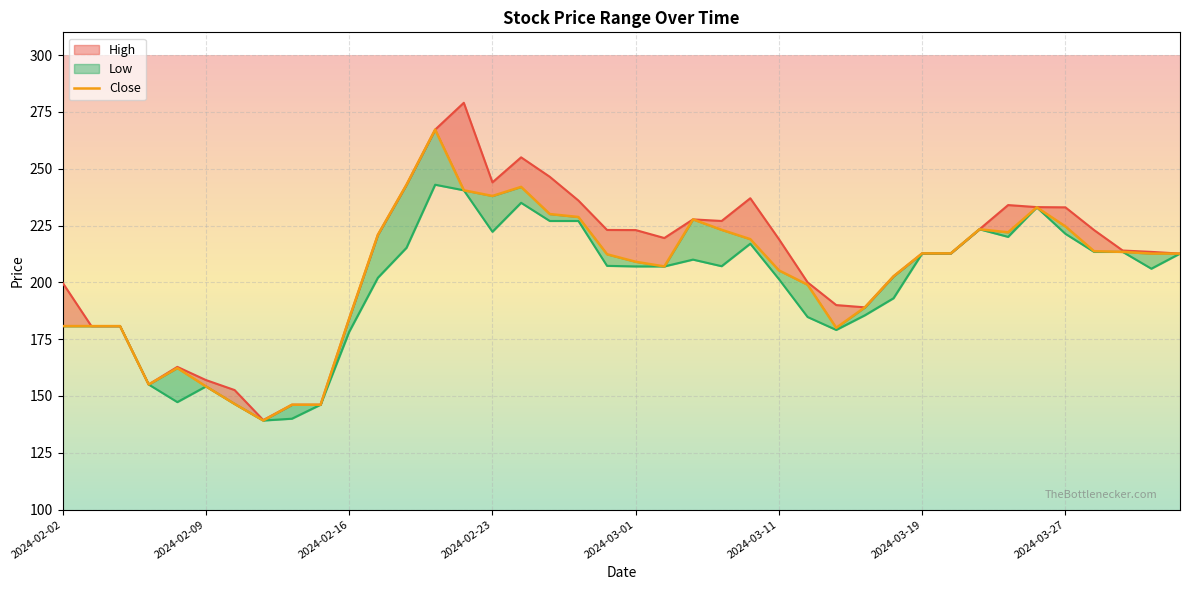

The chart shows a value of 223.3 at 32. True or false?

True